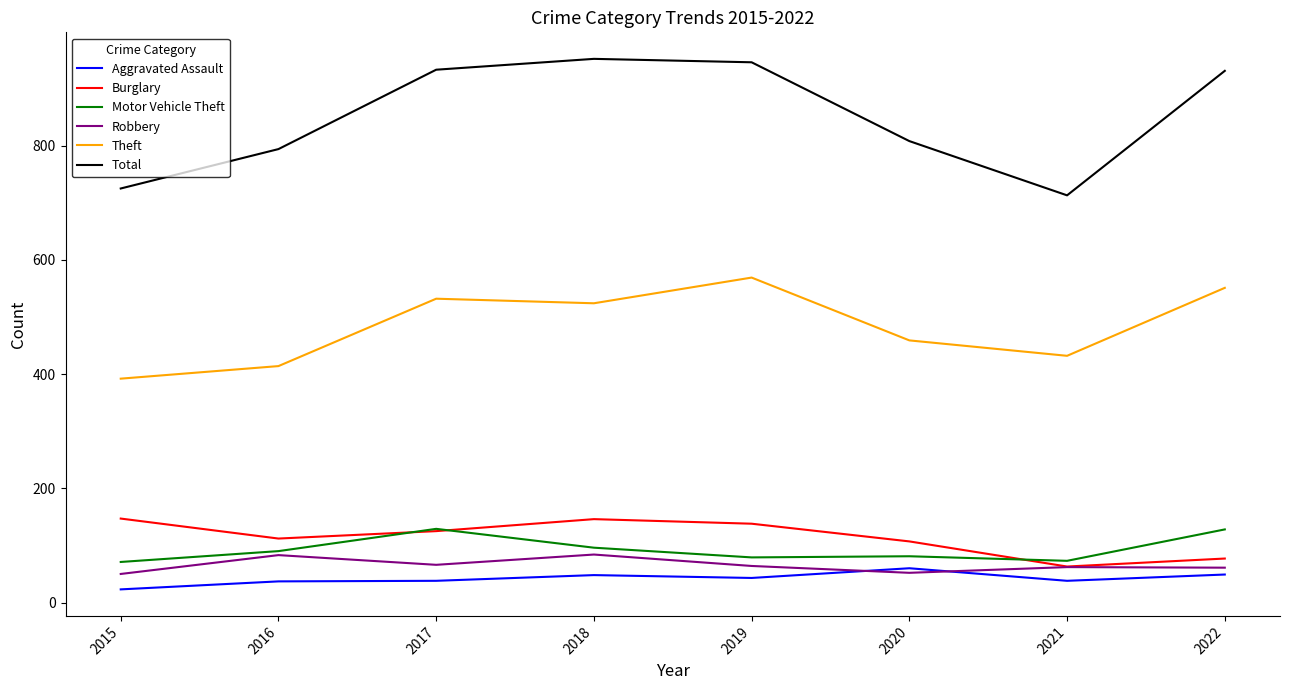

Which series has the widest spread of values?

Total